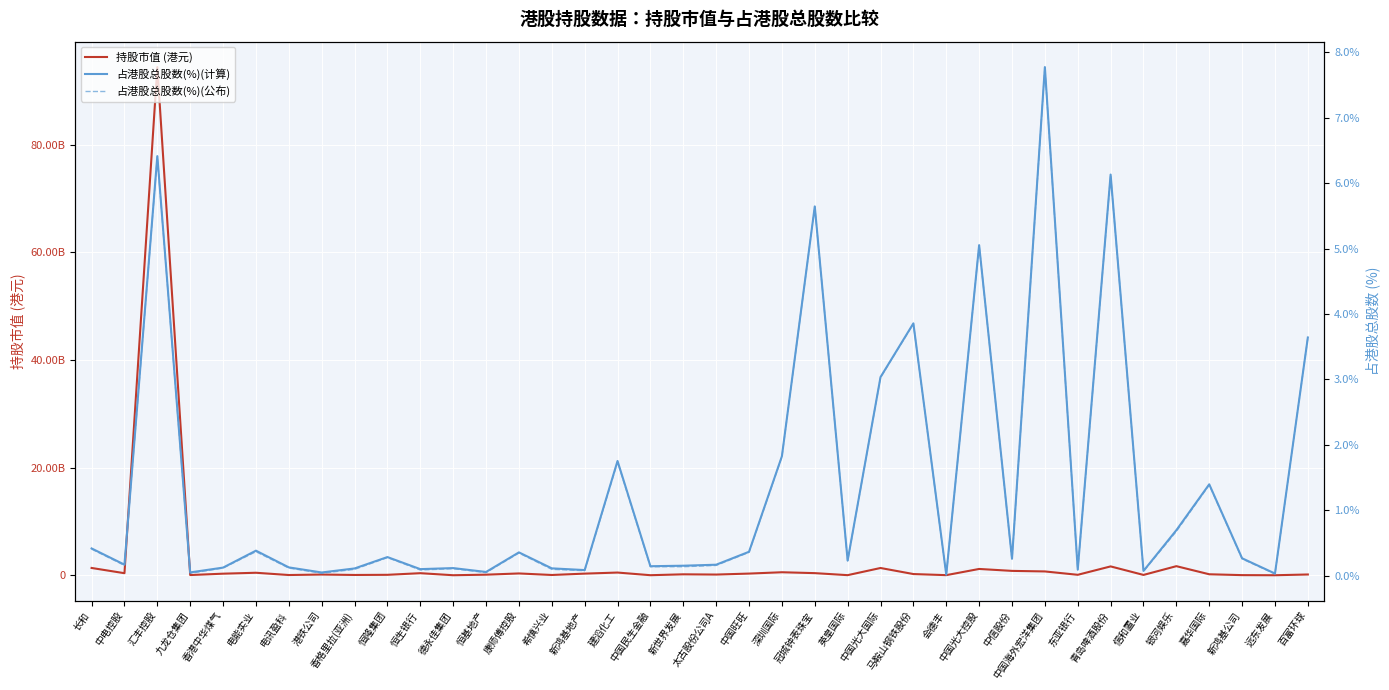

Where is 占港股总股数(%)(公布) nearest to the value 3?

中国光大国际